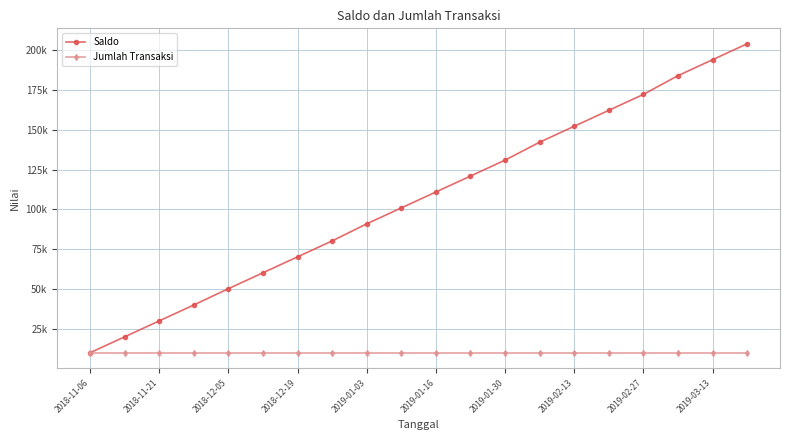

What is the difference between the maximum and minimum values in the Saldo series?

193975.7